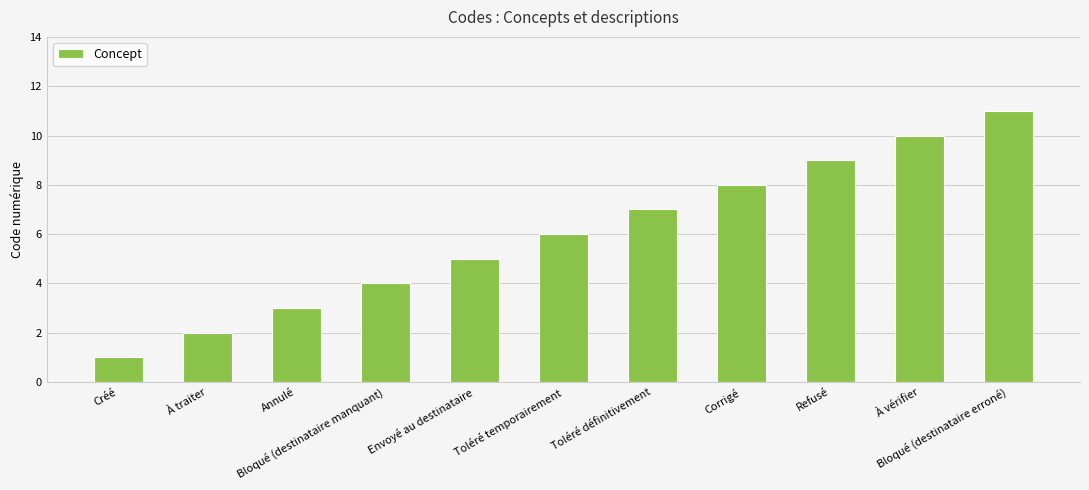

What is the change in value from Créé to Bloqué (destinataire manquant)?

+3